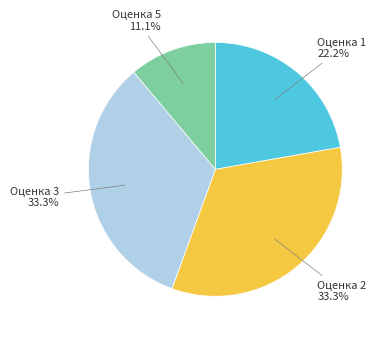

What is the smallest slice in the pie chart?

Оценка 5